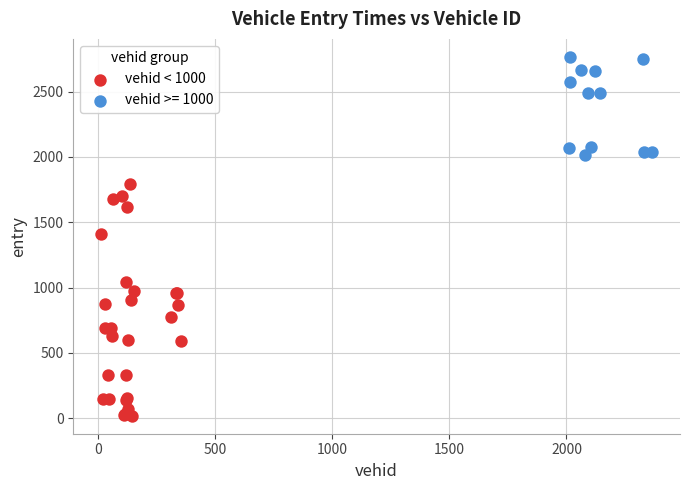

Which series contains the lowest Y value?

vehid < 1000